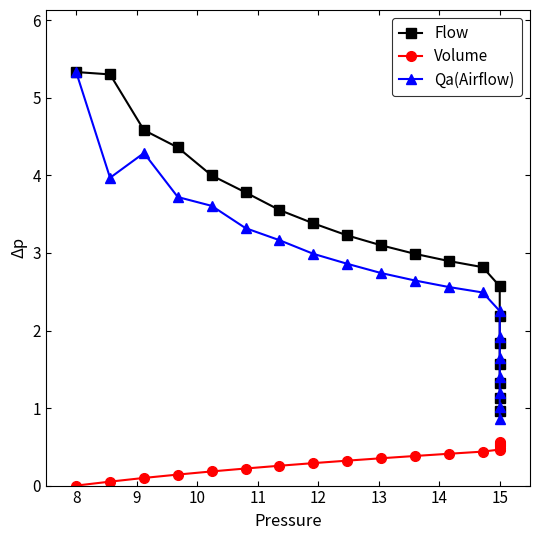

How many data points does each series have?

20